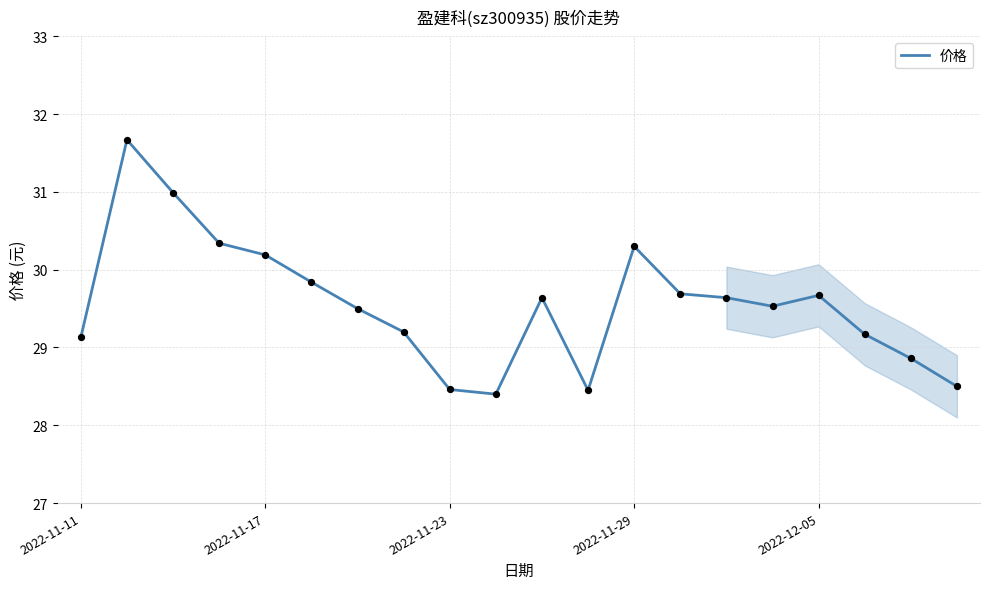

What is the greatest value displayed?

31.7